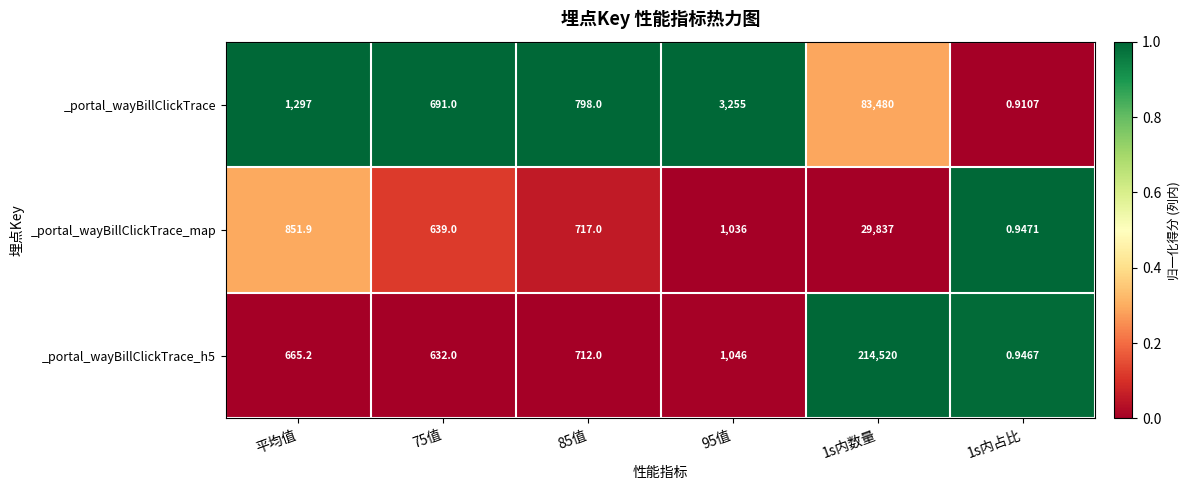

Is the value of _portal_wayBillClickTrace_h5 at 1s内数量 greater than the value of _portal_wayBillClickTrace_map at 85值?

Yes